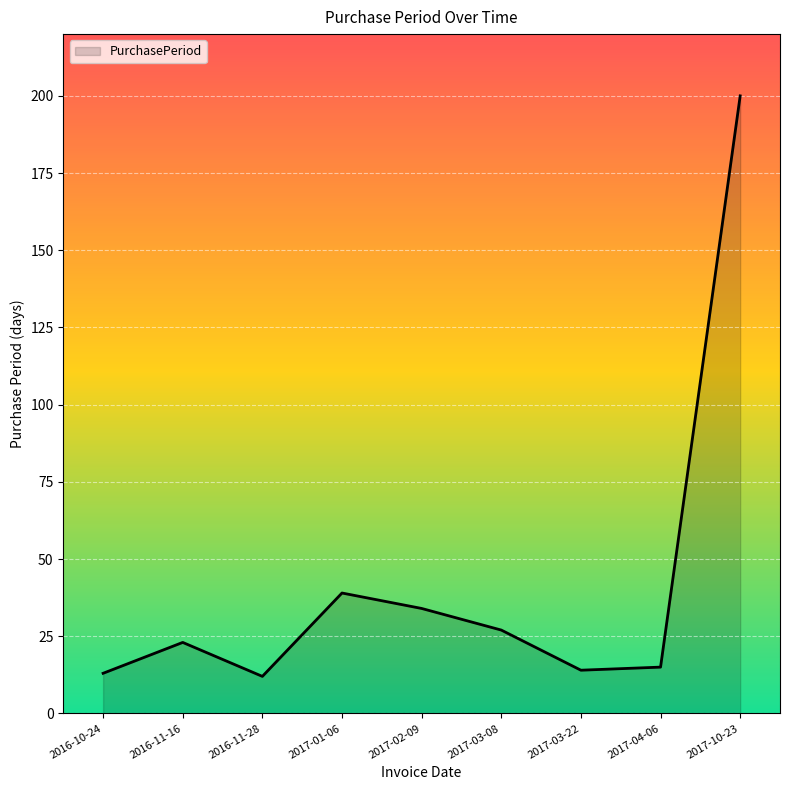

Is it true that the value at 2017-10-23 is 357?

False